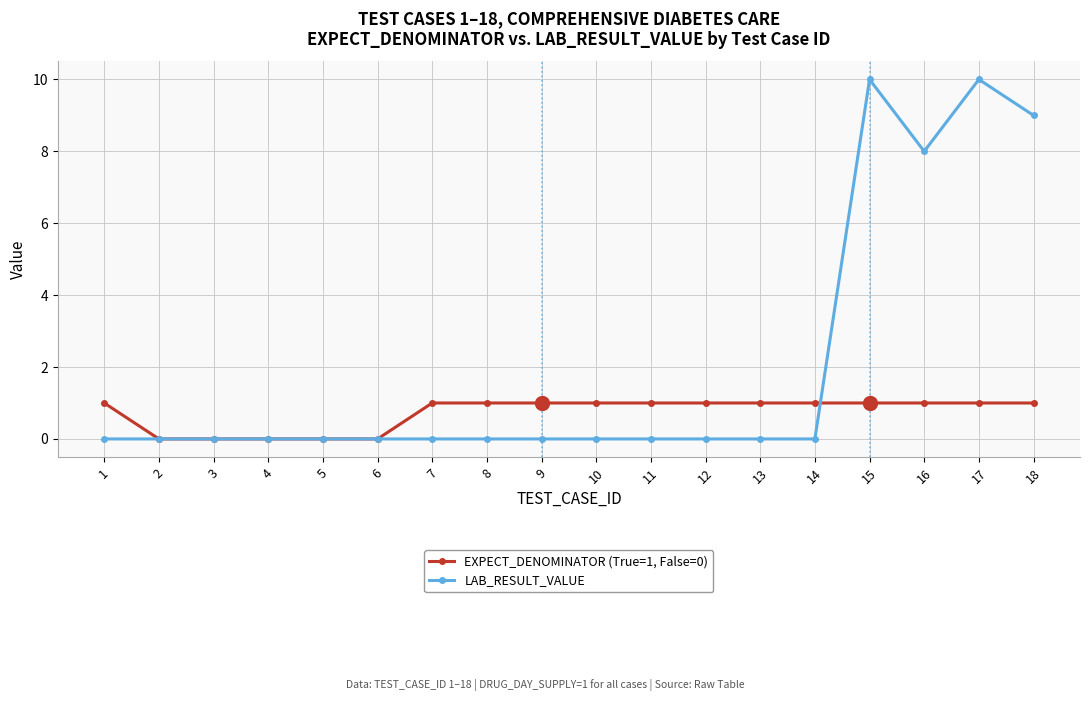

True or false: LAB_RESULT_VALUE has a value of 7 at 6.

False